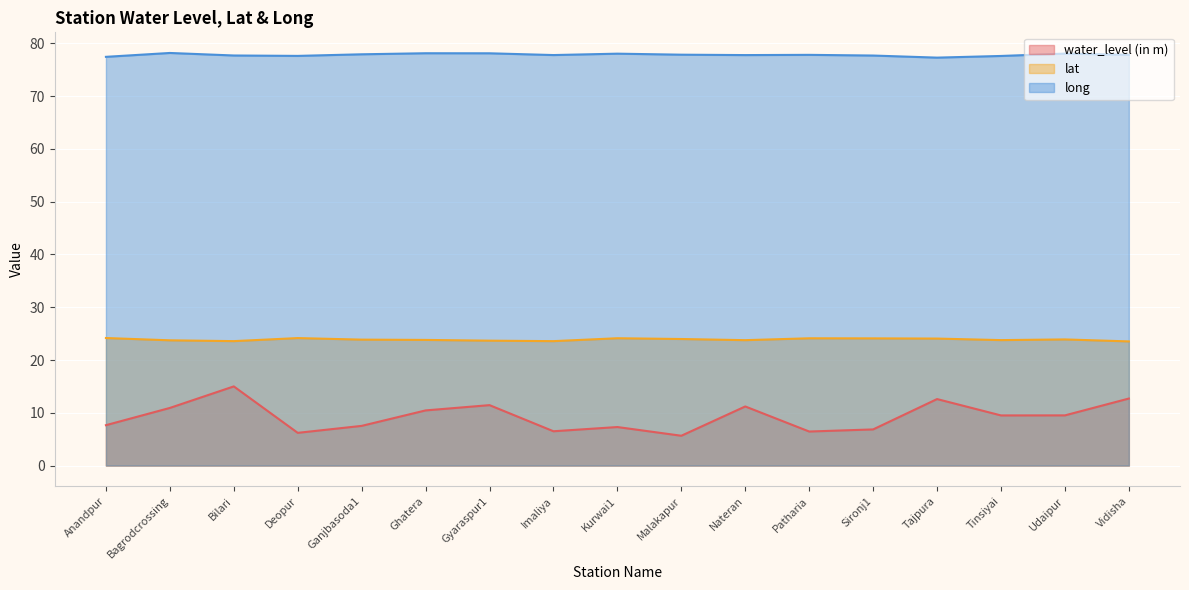

What is the spread (max minus min) of values at Patharia?

71.4